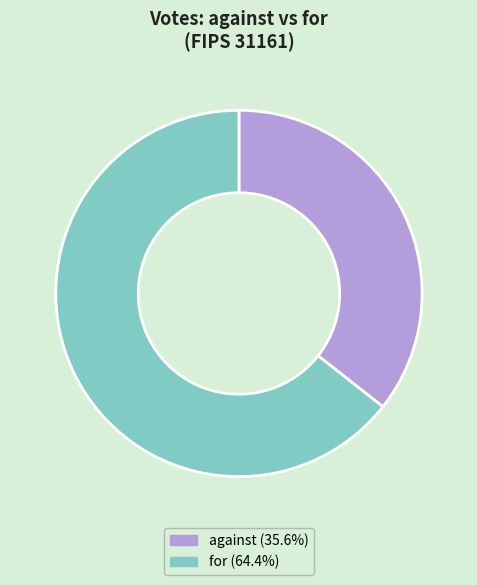

Do for and against together represent more than half of the pie?

Yes